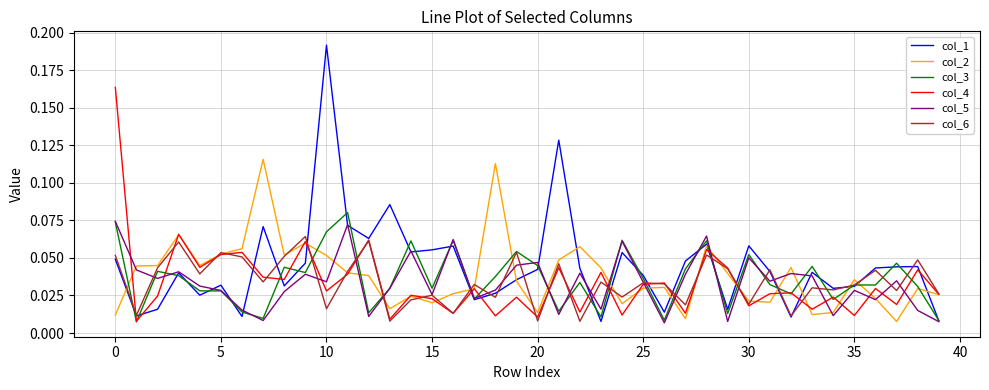

True or false: col_6 and col_4 intersect in this chart.

True